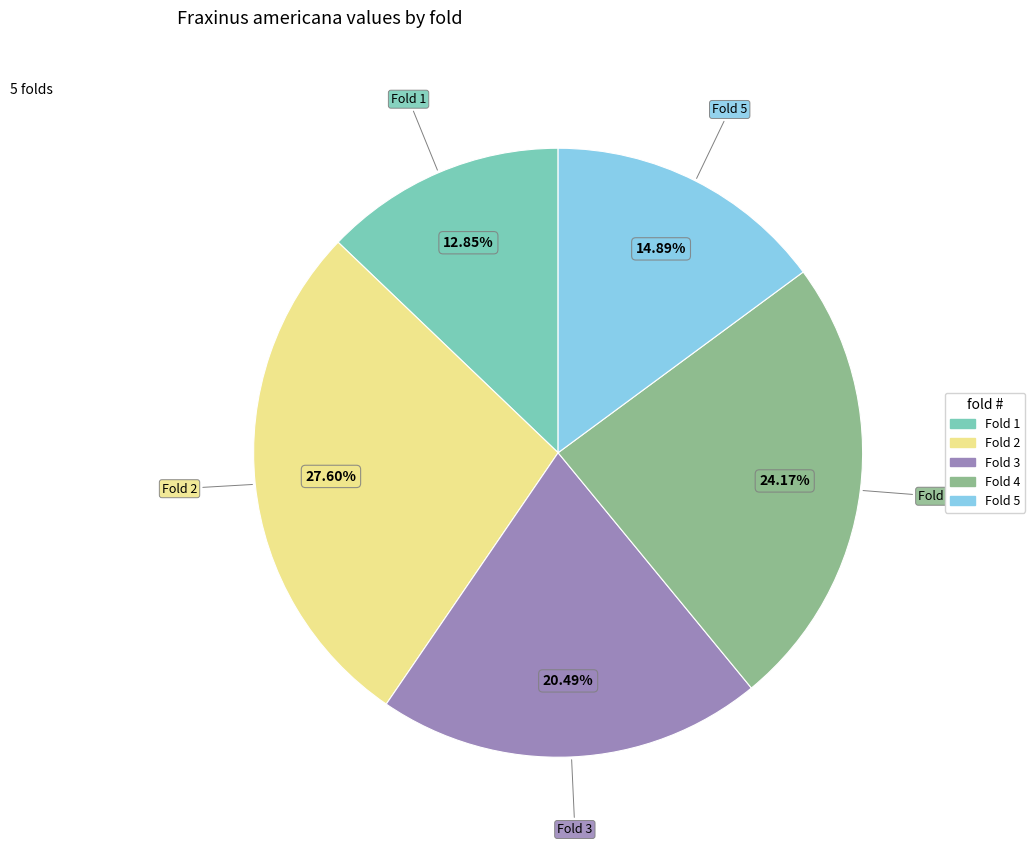

To the nearest percent, what is the combined percentage of Fold 3 and Fold 1?

33%